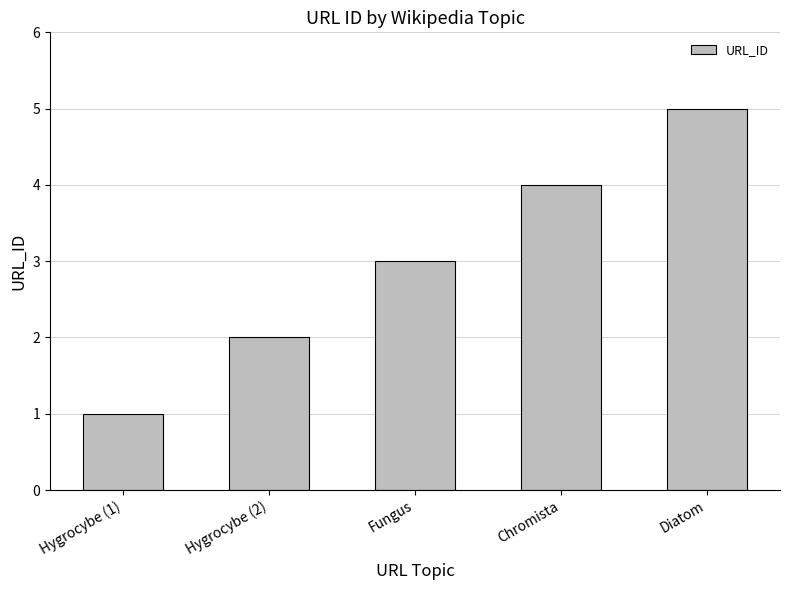

What is the approximate value at Diatom?

5